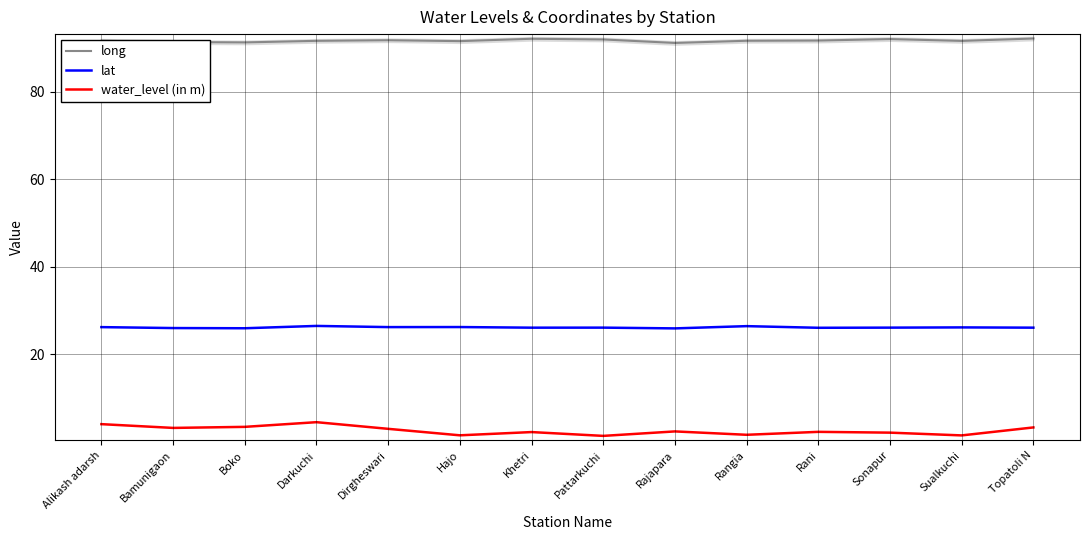

In lat, how many points are lower than both neighbors (excluding endpoints)?

5